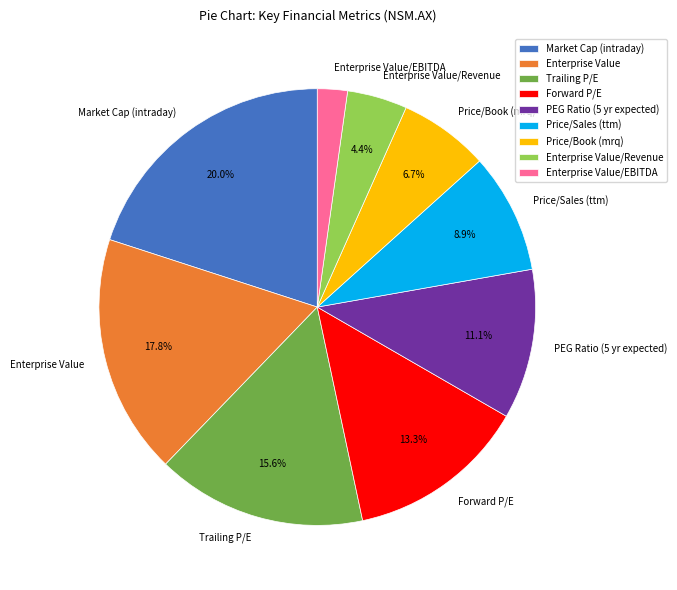

Is Enterprise Value/EBITDA the majority of the pie?

No